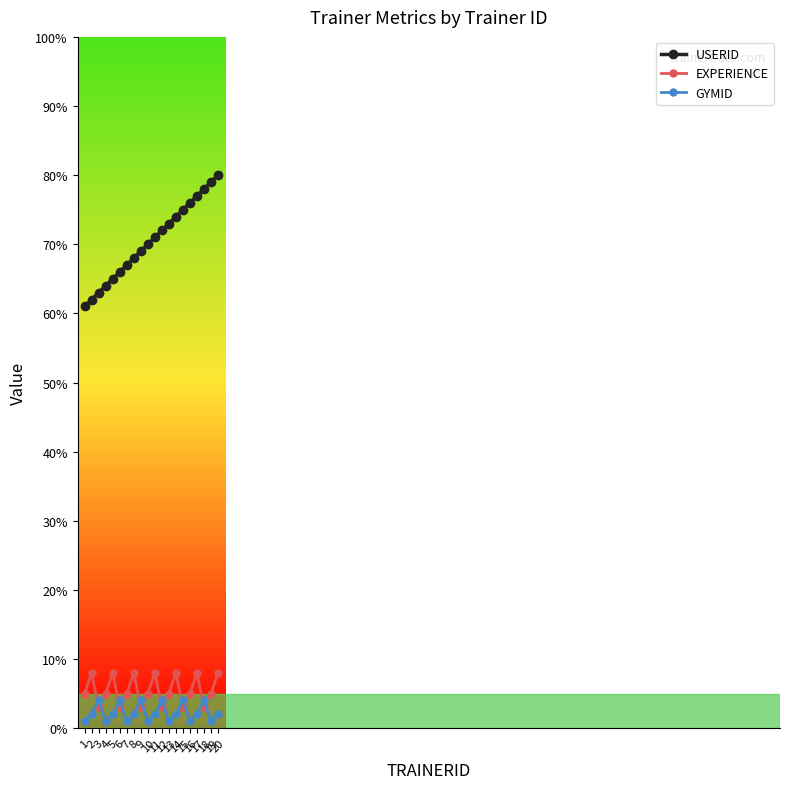

At how many categories does at least one series exceed 48?

20